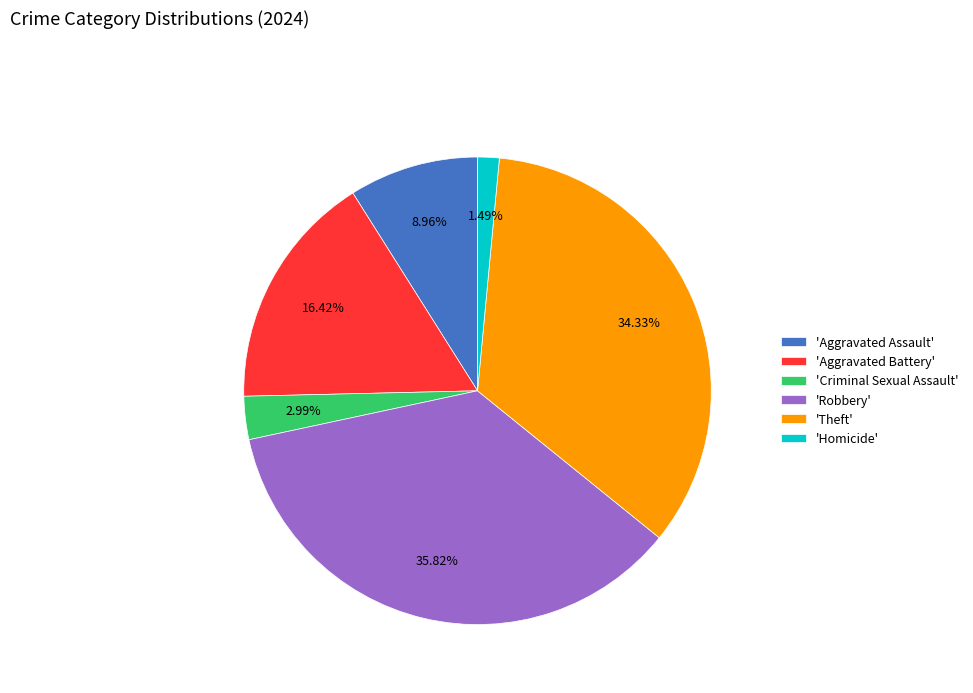

Is 'Robbery' the majority of the pie?

No